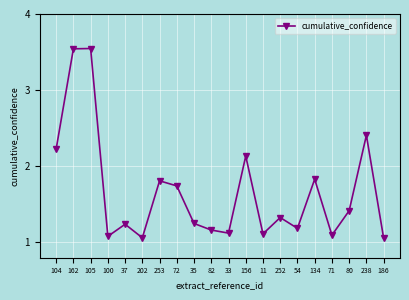

What is the difference between the maximum and minimum values?

2.5